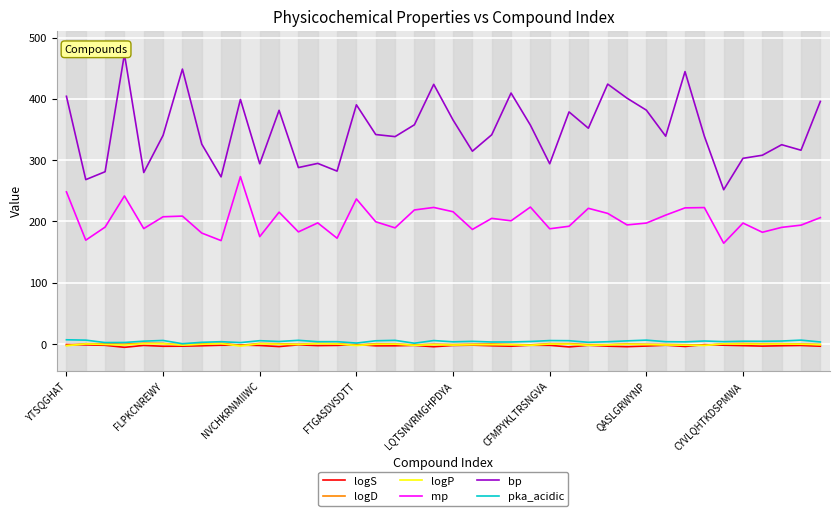

How many data points in logS are above -2?

6